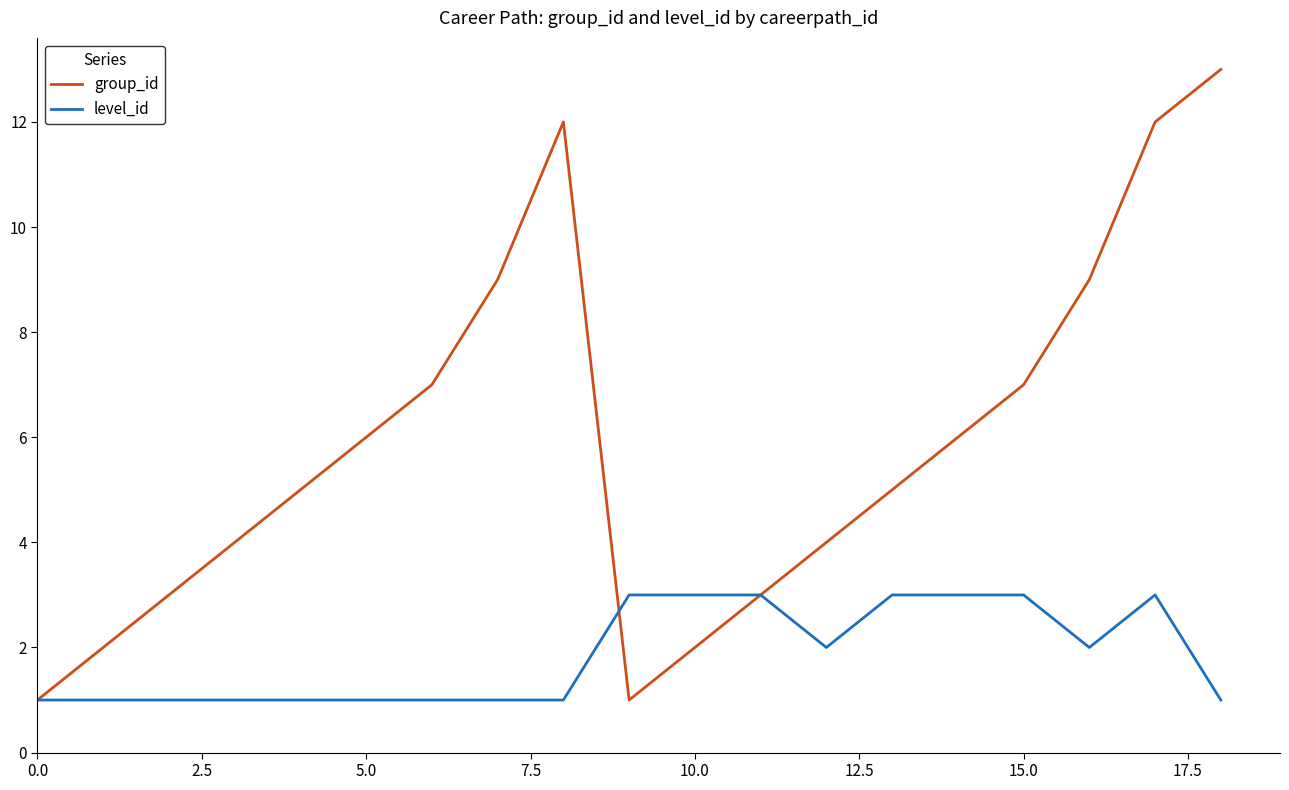

What are all the series names shown in the legend?

group_id, level_id